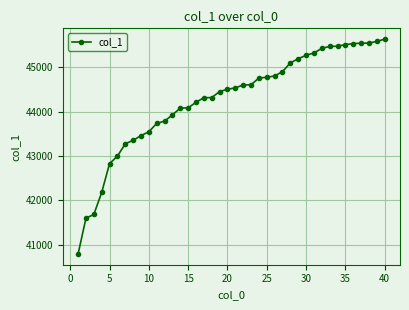

What is the difference between the maximum and minimum values?

4839